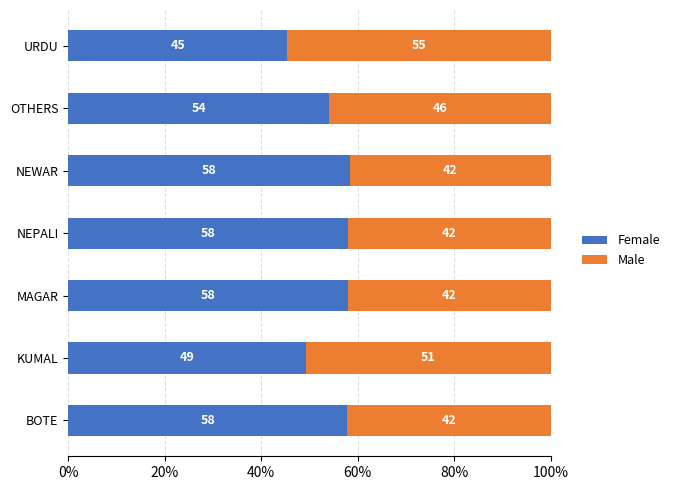

Where is Female nearest to the value 51?

KUMAL